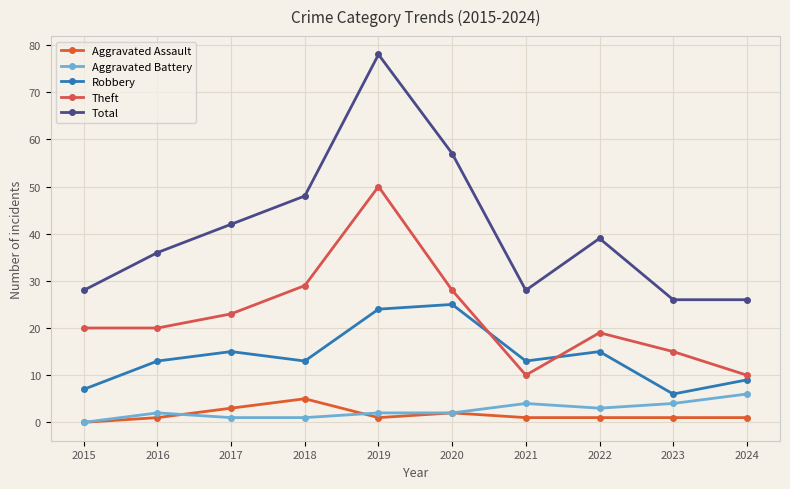

What is the average value of the Robbery series?

14